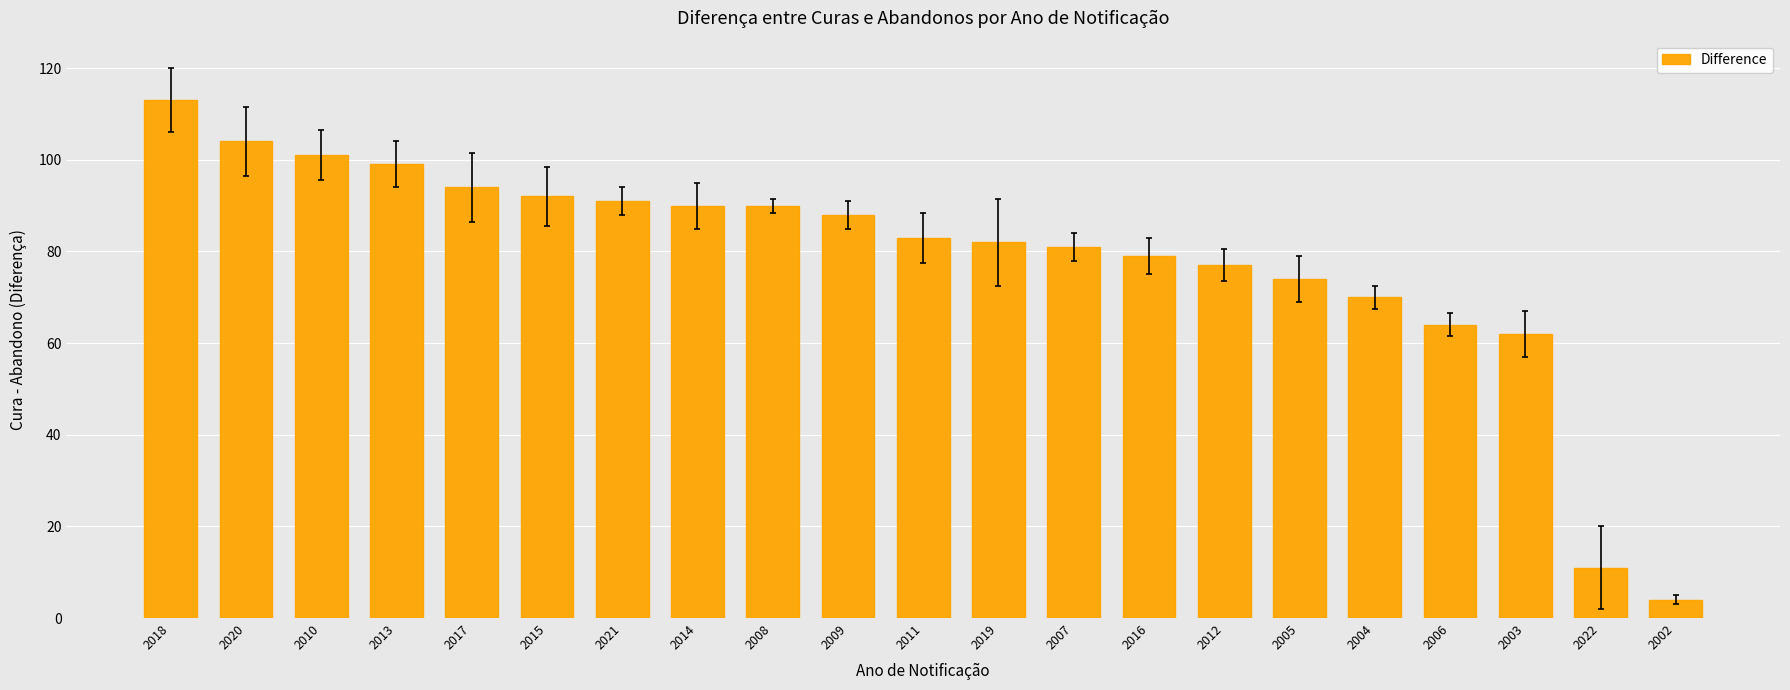

What is the smallest value displayed?

4